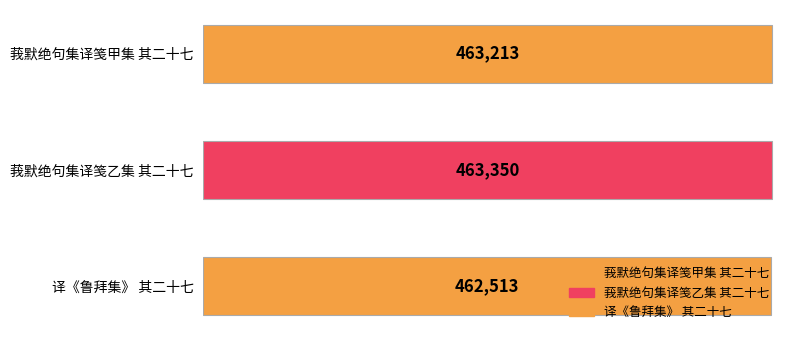

At which category does the chart reach its peak across all series?

莪默绝句集译笺乙集 其二十七